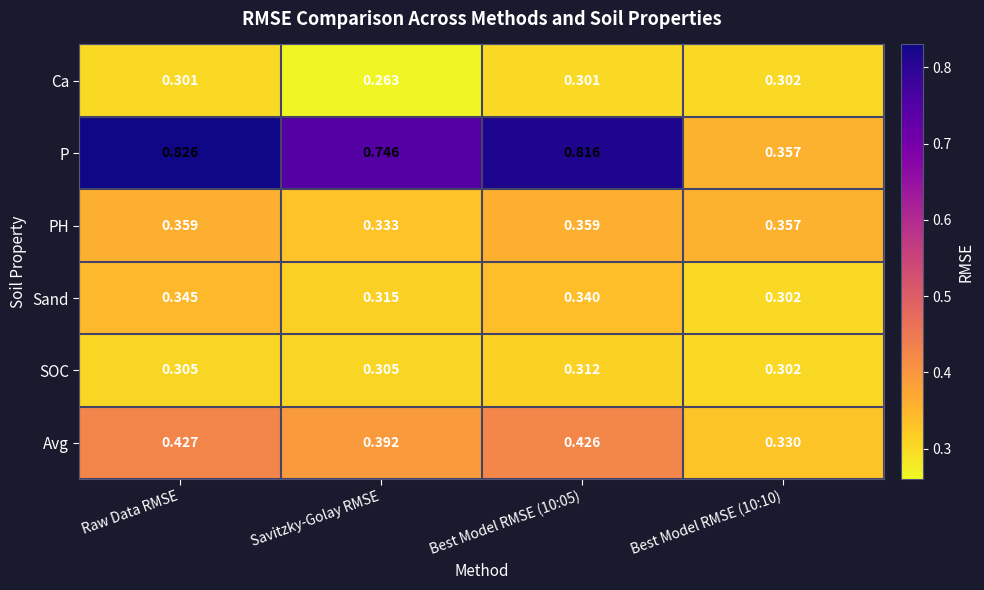

Rank the series by their maximum value, from highest to lowest.

P, Avg, PH, Sand, SOC, Ca